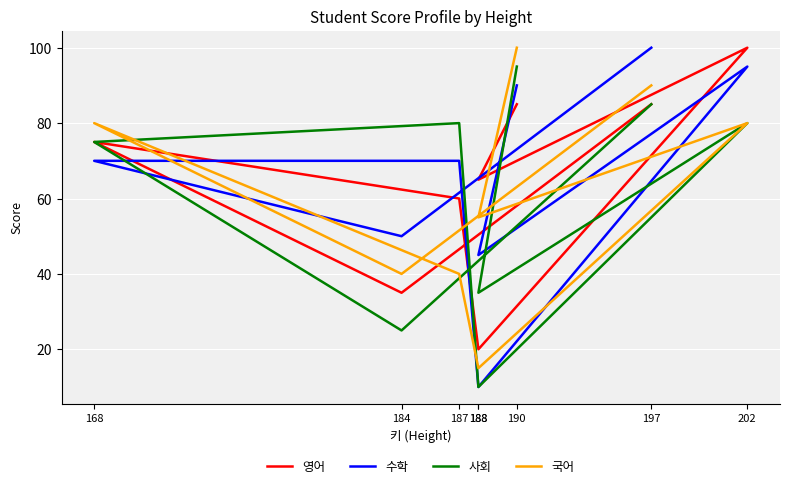

Is it true that 사회 equals 109 at 202?

False